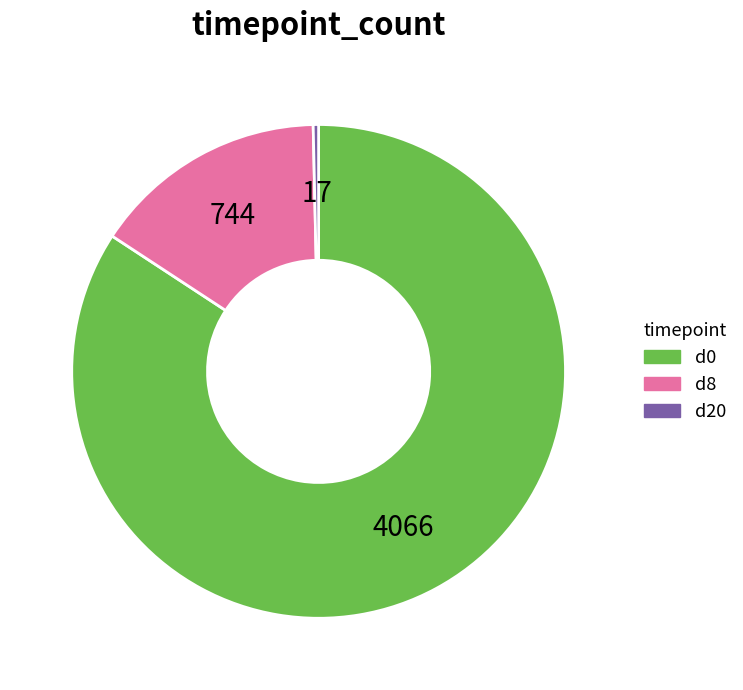

Which has a higher value, d8 or d0?

d0